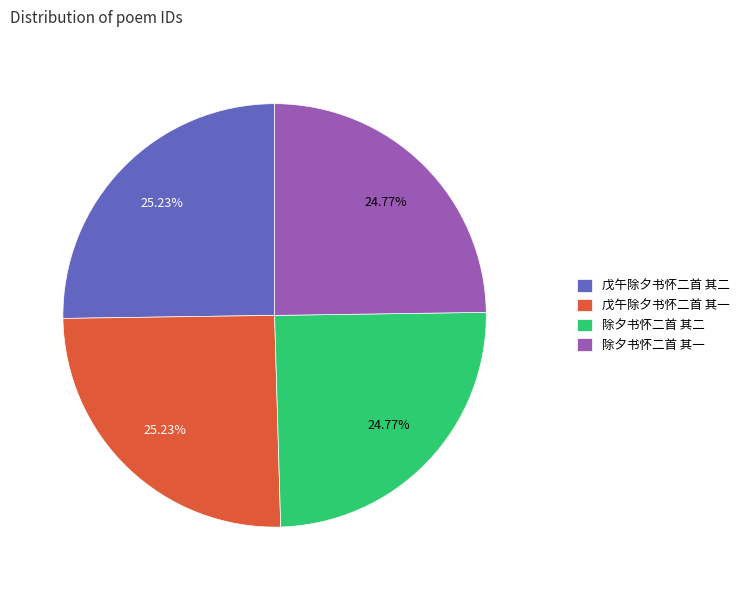

What is the ratio of the value at 除夕书怀二首 其二 to the value at 戊午除夕书怀二首 其二?

1.0